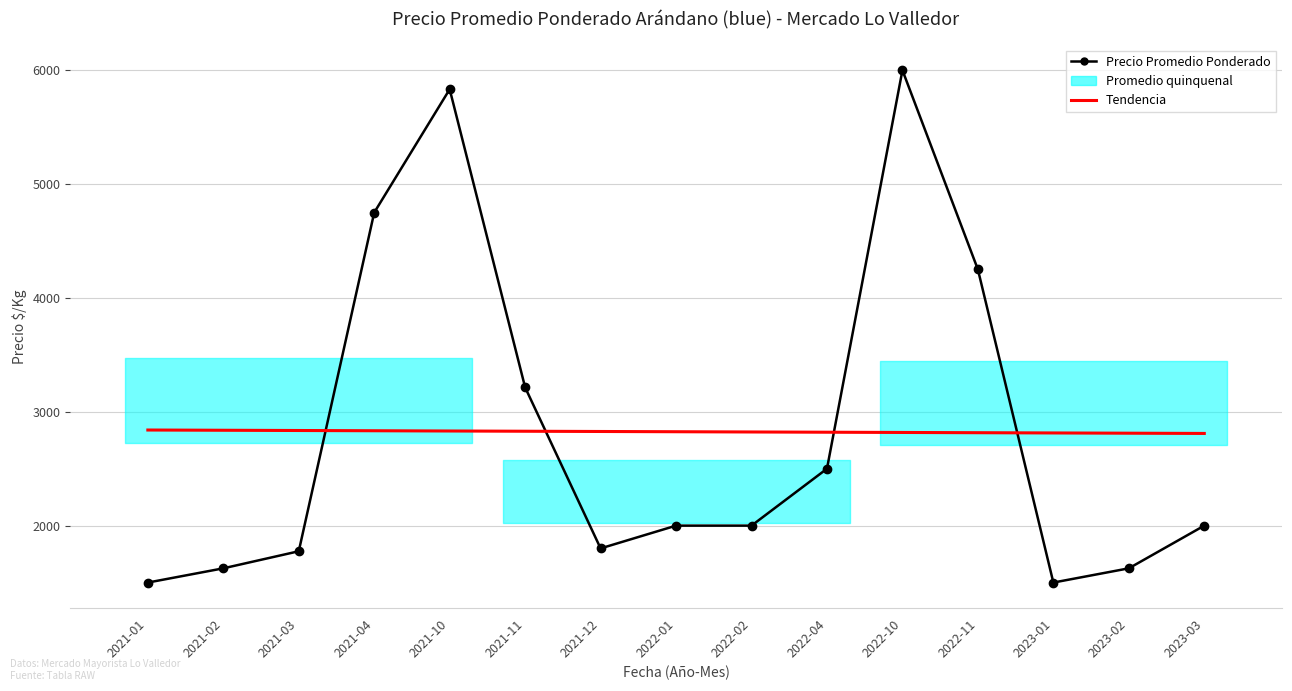

List the series in order of their peak value, lowest first.

Tendencia, Precio Promedio Ponderado